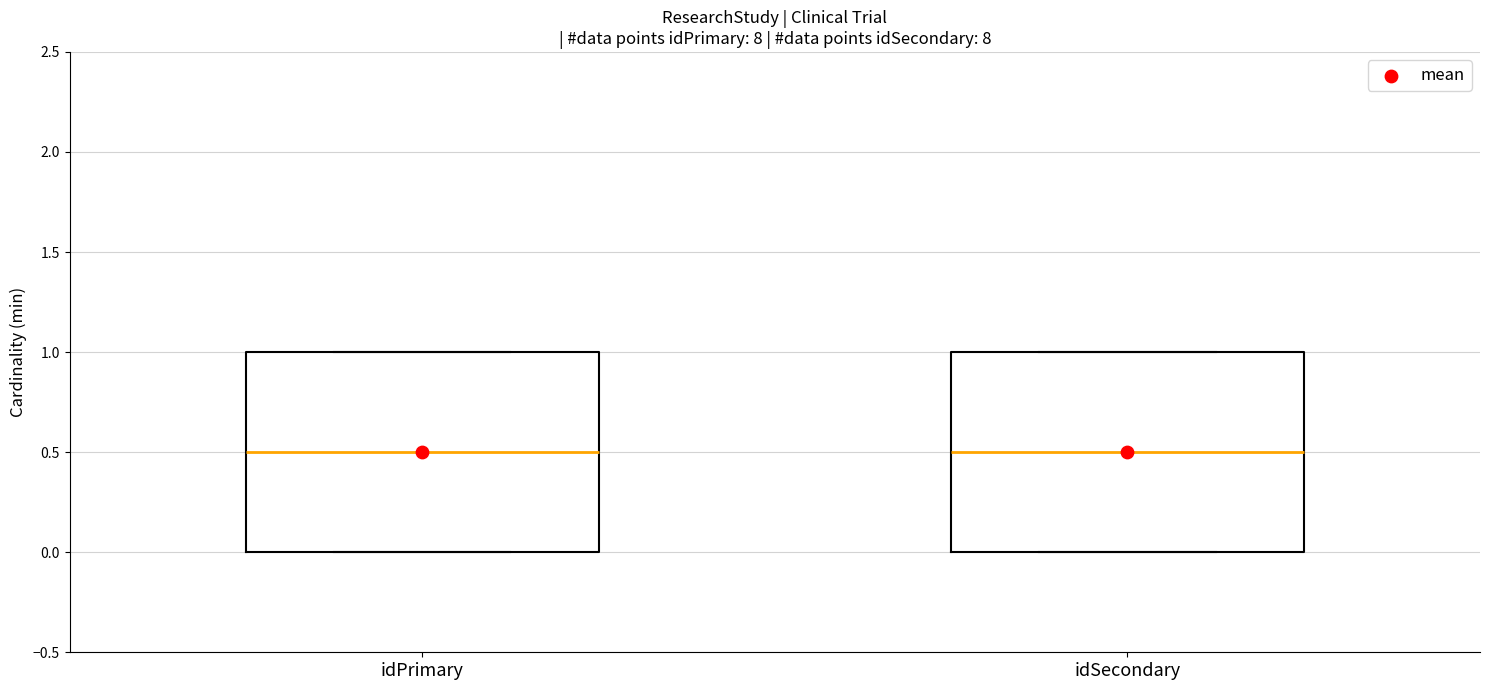

Reading left to right, transcribe this box plot: for each box, give where its median line is, the range the box spans, and where its two whiskers end, as read against the y-axis. The values are not printed on the chart, so give them approximately, as read against the axis.

idPrimary: median 0.5, box 0.0 to 1.0, whiskers 0.0 to 1.0
idSecondary: median 0.5, box 0.0 to 1.0, whiskers 0.0 to 1.0